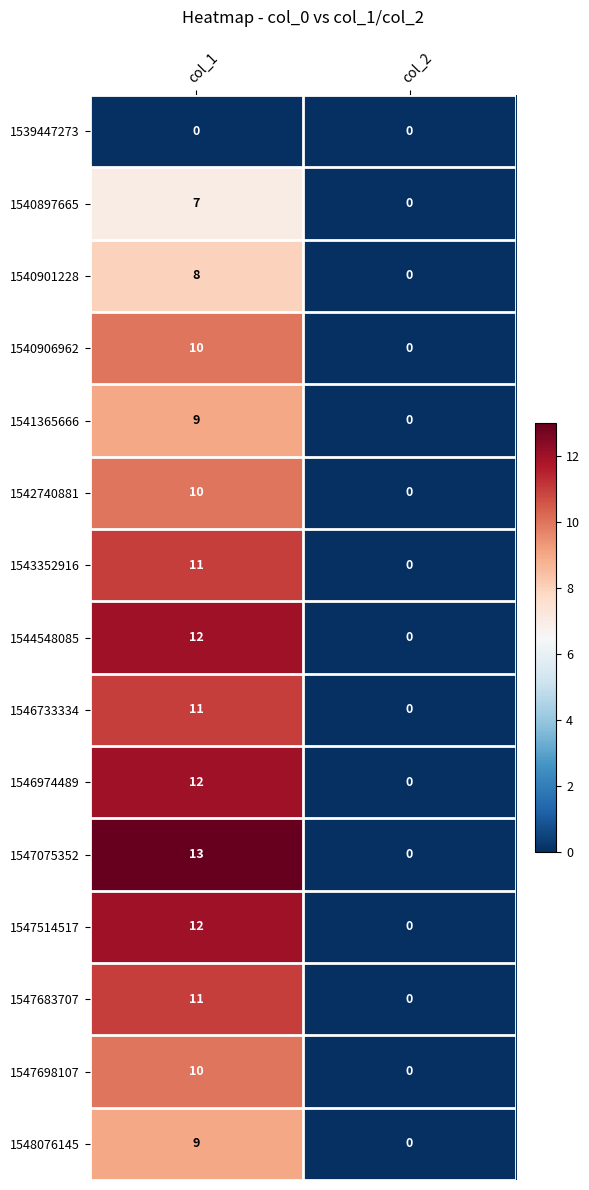

Rank the categories by 1543352916 value from highest to lowest.

col_1, col_2